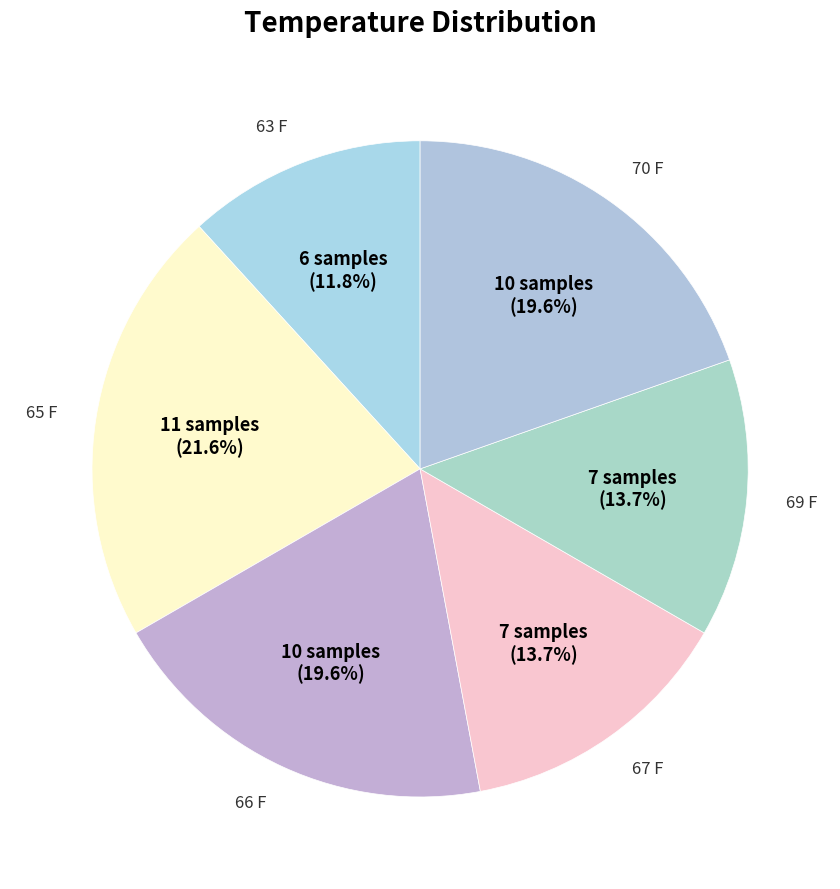

Does 69 F represent more than half of the total?

No